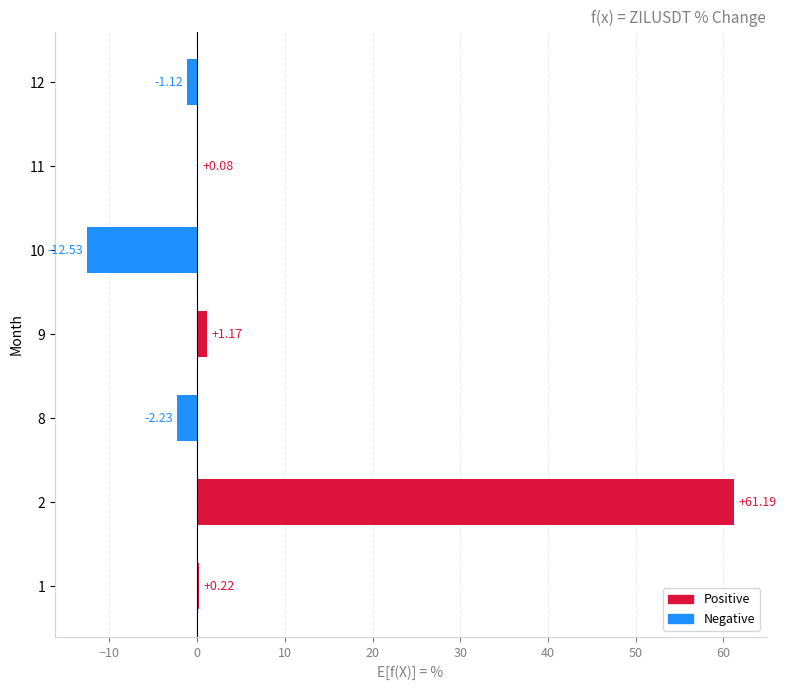

Are the bars grouped side by side (vs. stacked)?

No